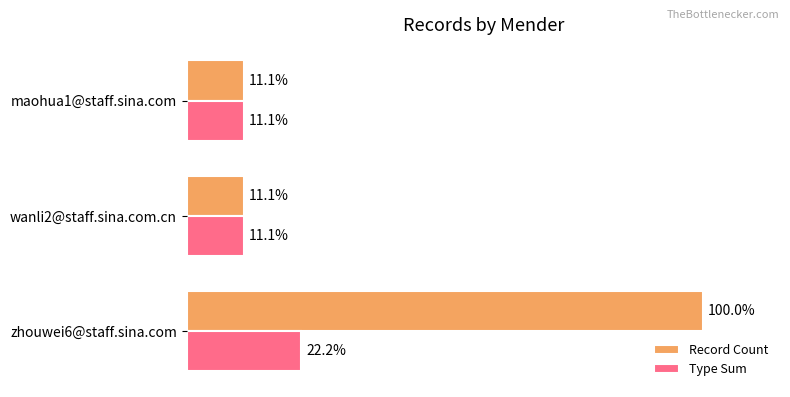

List the series in order of their overall mean, lowest first.

Type Sum, Record Count